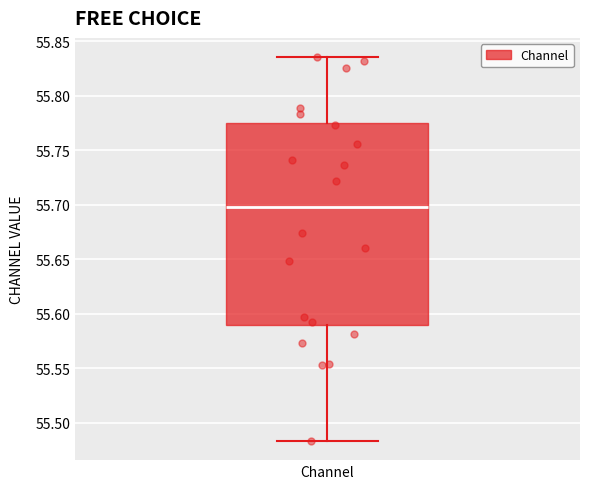

Transcribe this box plot: give where the median line is, the range the box spans, and where the two whiskers end, as read against the y-axis. The values are not printed on the chart, so give them approximately, as read against the axis.

median 55.700, box 55.590 to 55.775, whiskers 55.485 to 55.835